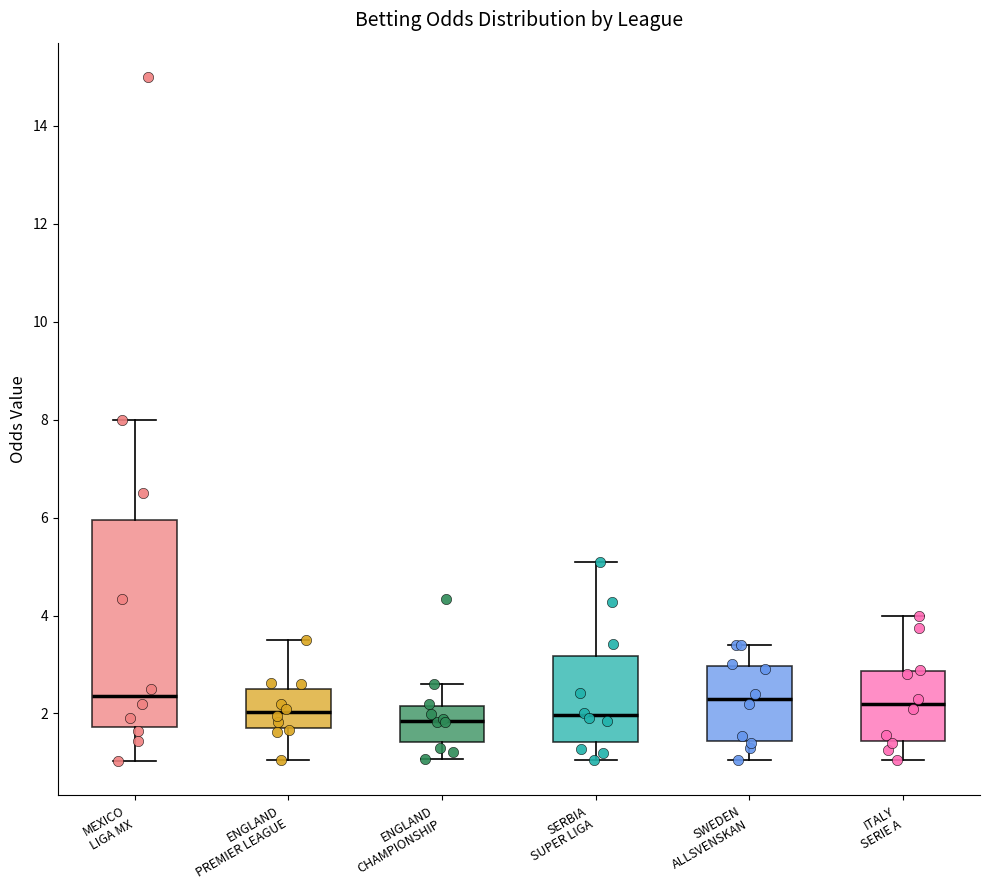

Comparing the boxes themselves (not the whiskers), which one is the tallest?

MEXICO LIGA MX